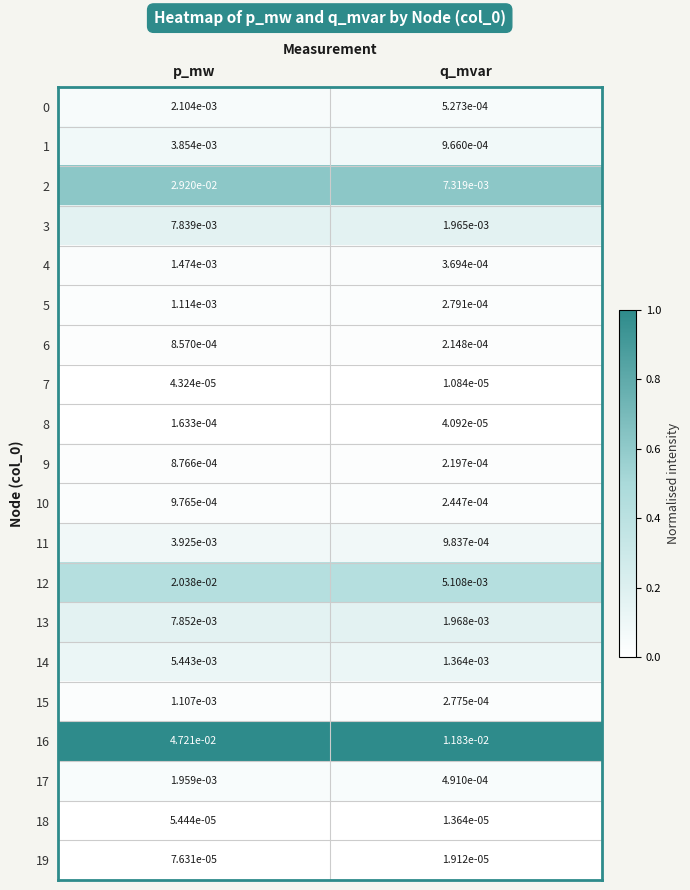

Rank the categories by 6 value from highest to lowest.

p_mw, q_mvar